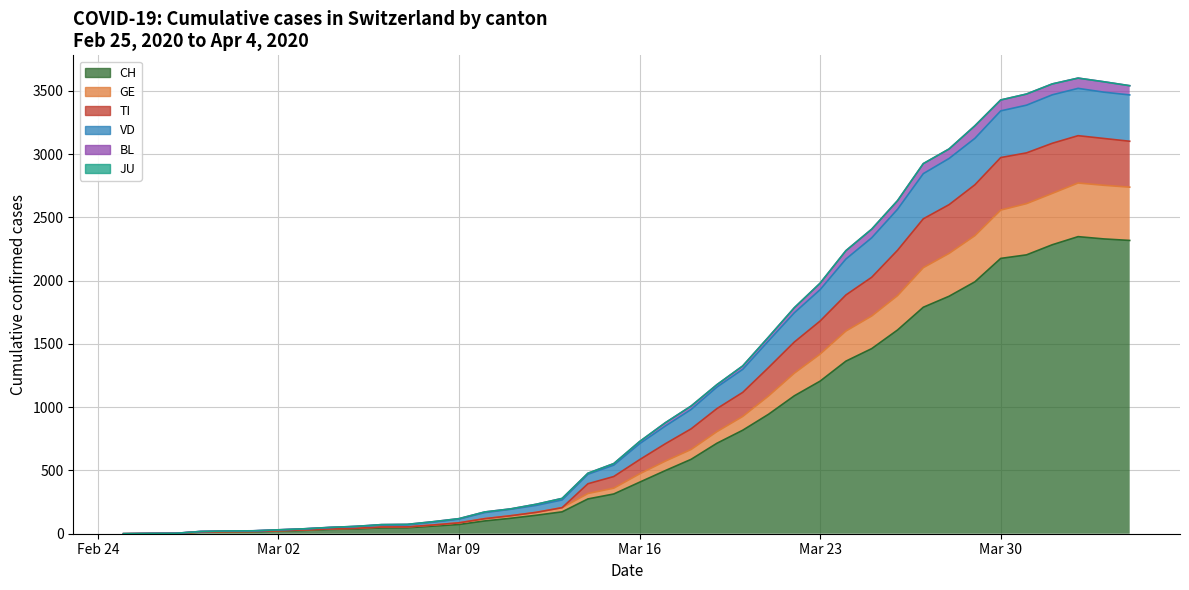

In GE, how many points are higher than both neighbors (excluding endpoints)?

1